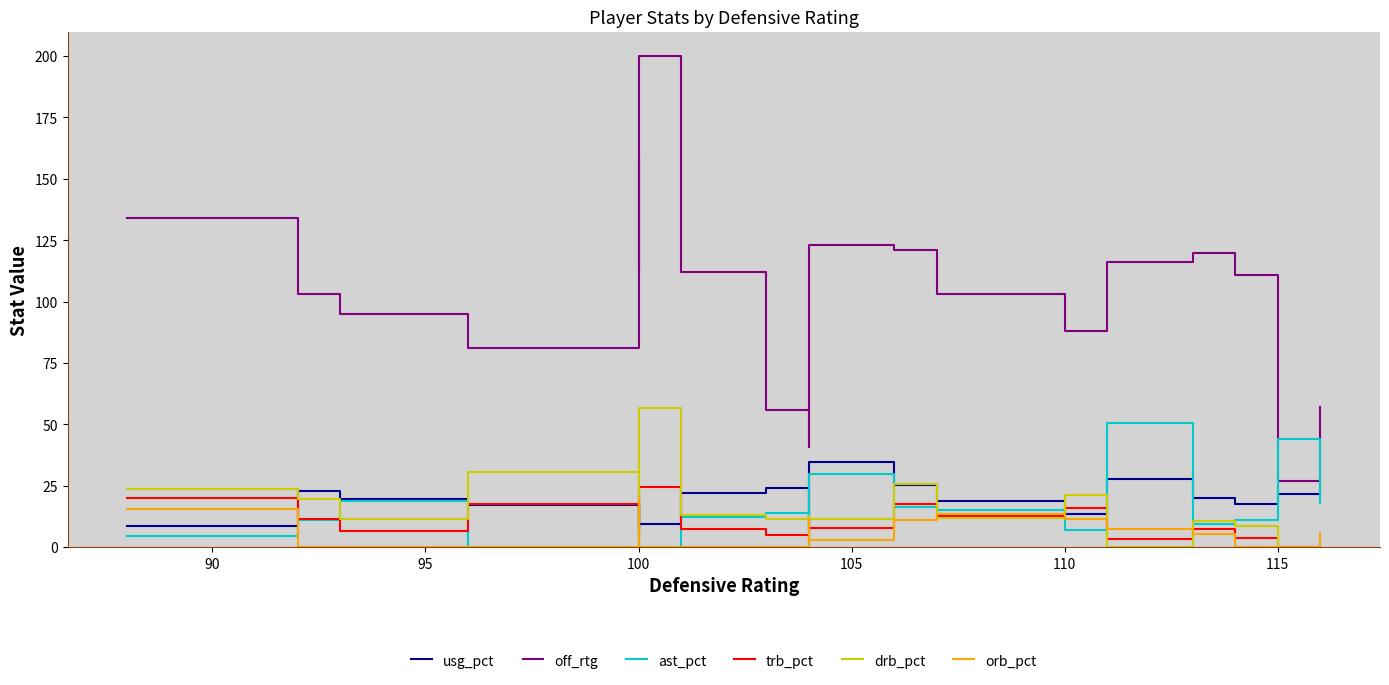

Which category has the lowest value across all series?

100